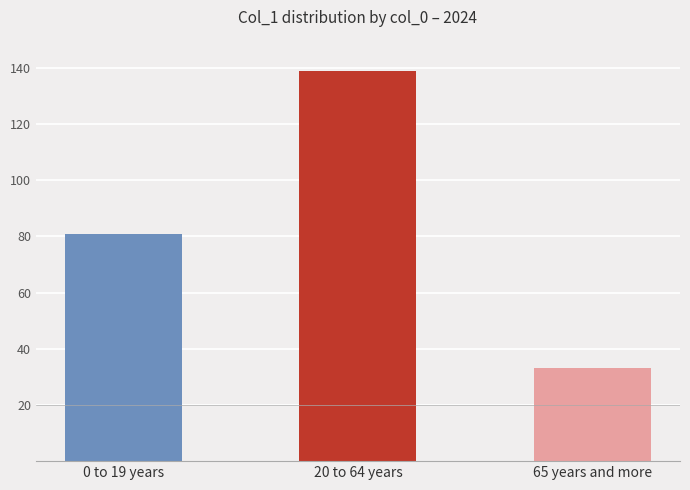

What is the sum of the values at 65 years and more and 20 to 64 years?

172